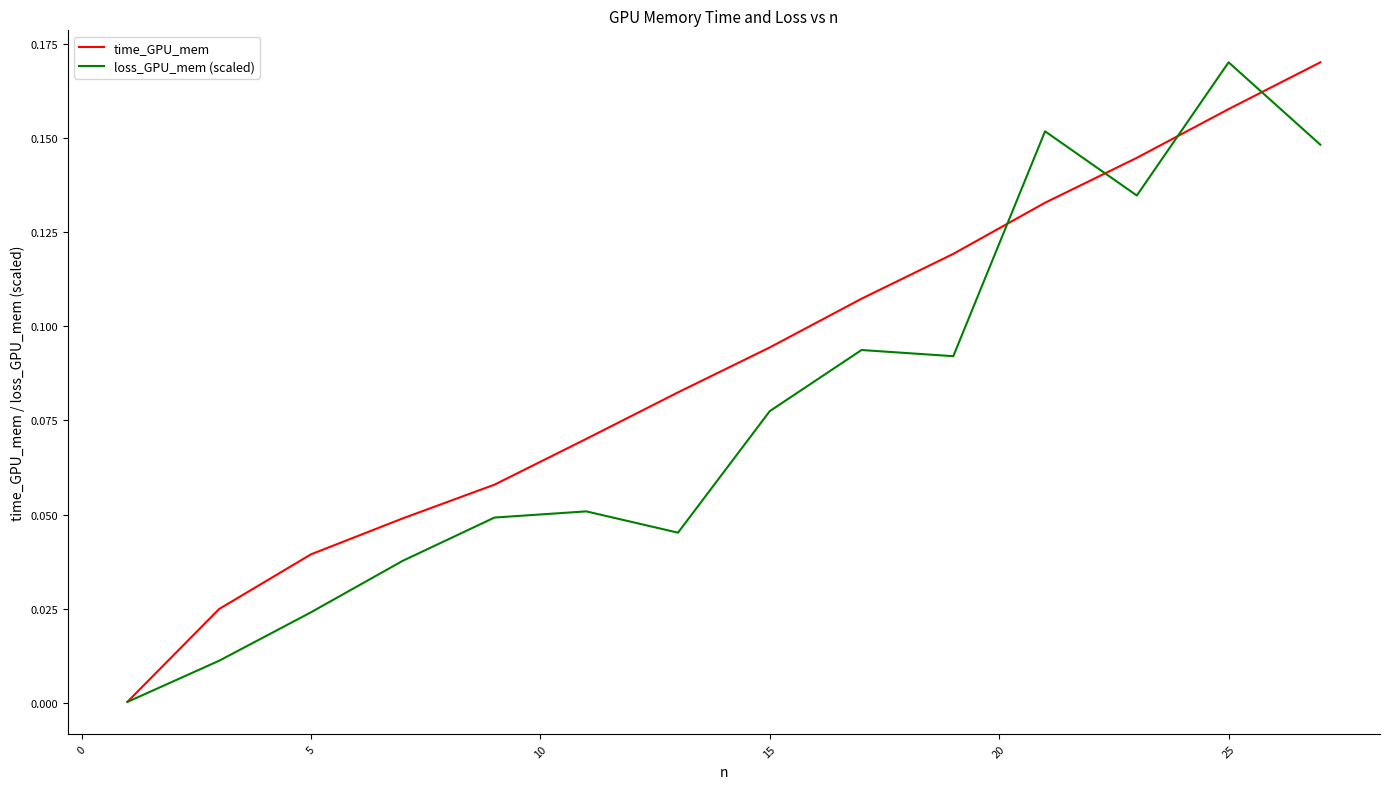

Which series ends up on top after the final intersection of time_GPU_mem and loss_GPU_mem (scaled)?

time_GPU_mem